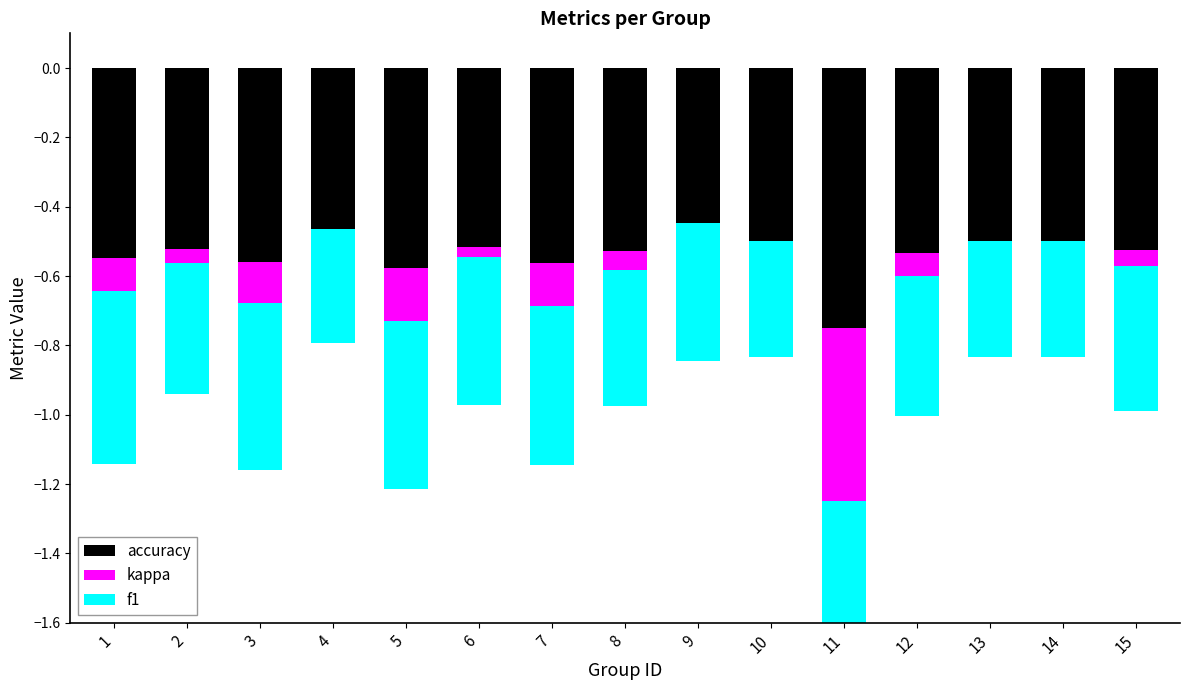

What is the highest value of the f1 series?

-0.3